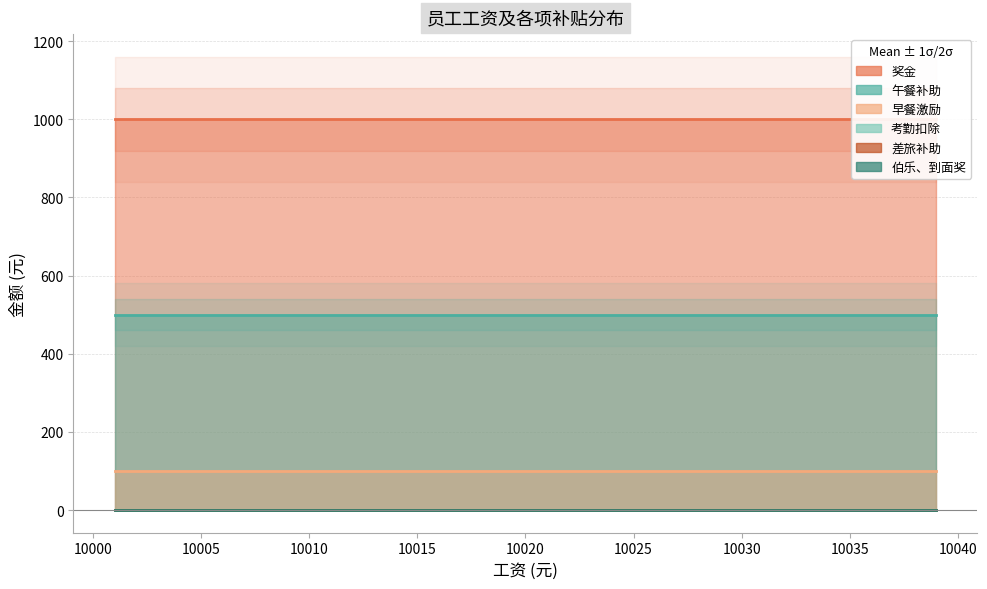

True or false: 早餐激励 and 奖金 intersect in this chart.

False